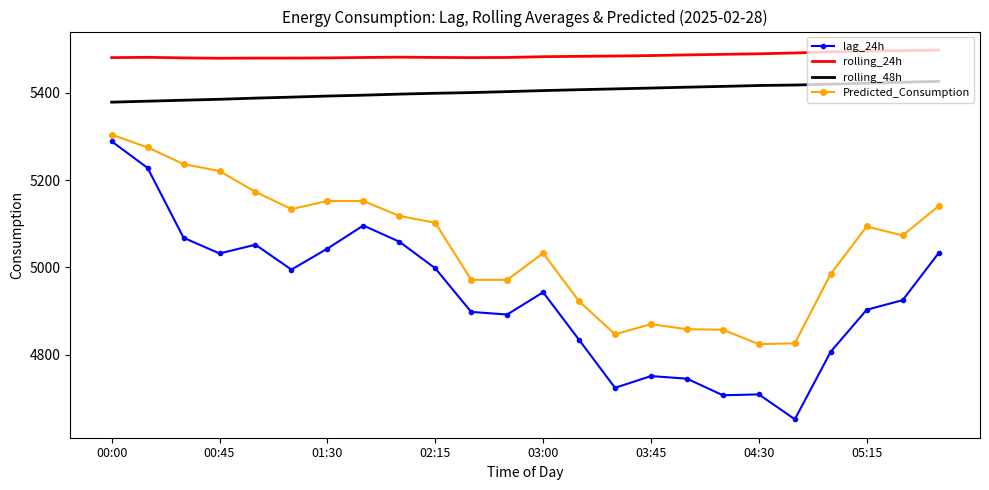

What is the minimum value for Predicted_Consumption?

4824.1